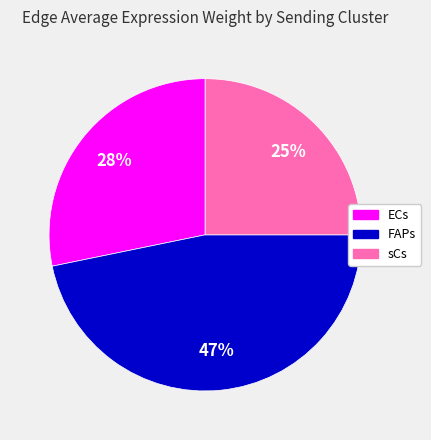

How many segments does this pie chart have?

3